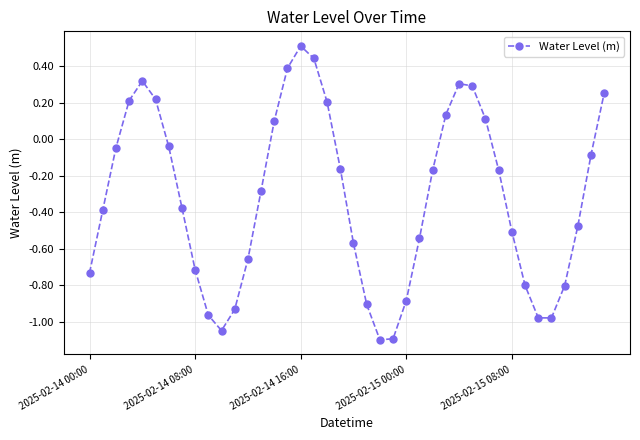

How many interior local peaks (higher than both neighbors) does the data have?

3